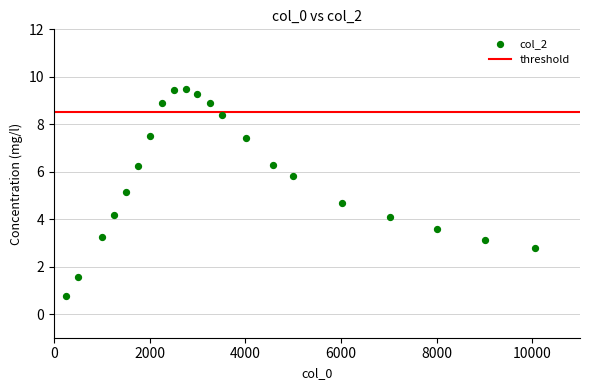

What is the range of Y values (max minus min)?

8.8